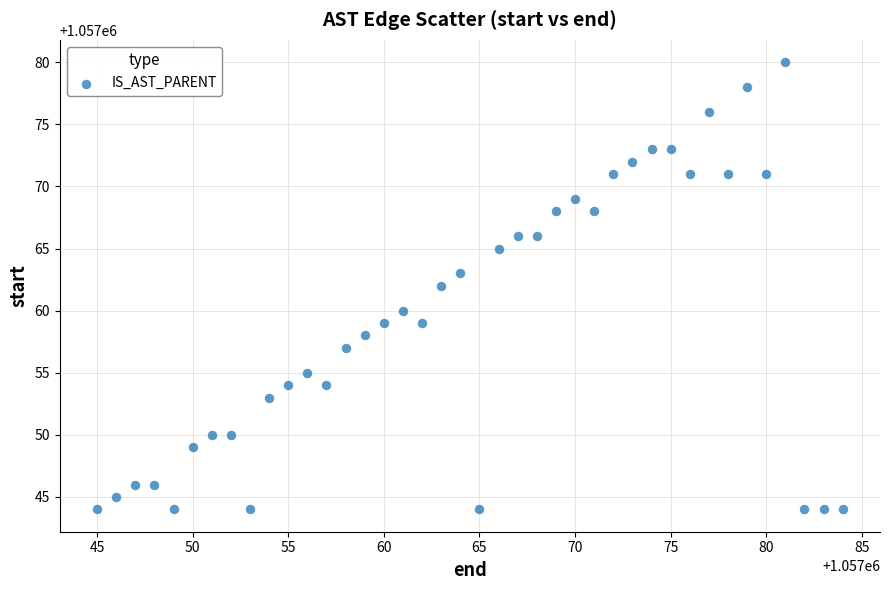

What is the range of Y values (max minus min)?

36